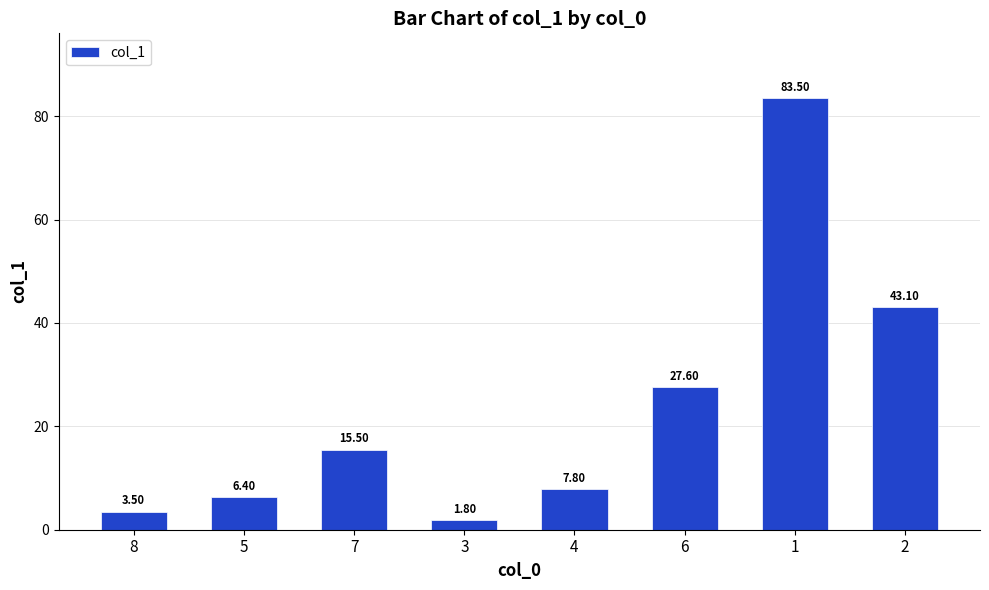

What is the maximum value shown in the chart?

83.5